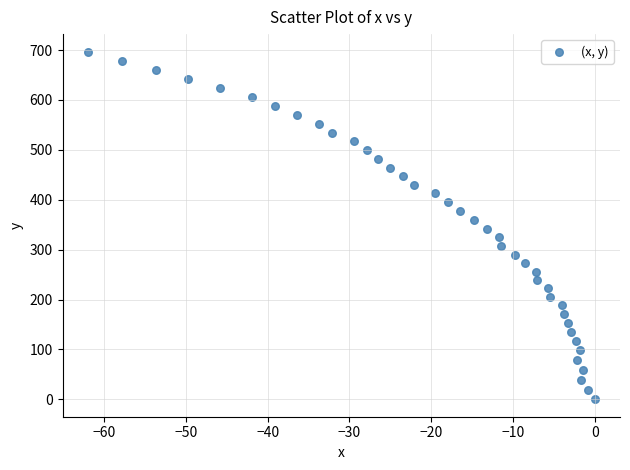

What is the range of Y values (max minus min)?

697.2